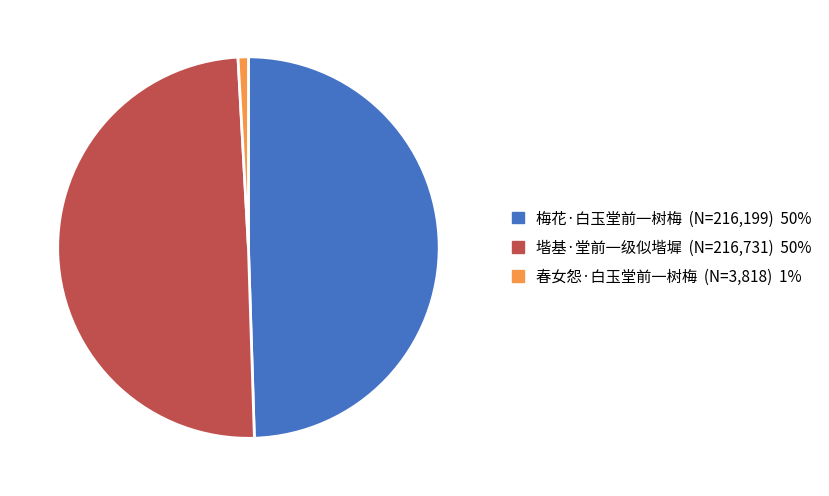

Is it true that 春女怨·白玉堂前一树梅 is 15% of the pie?

False